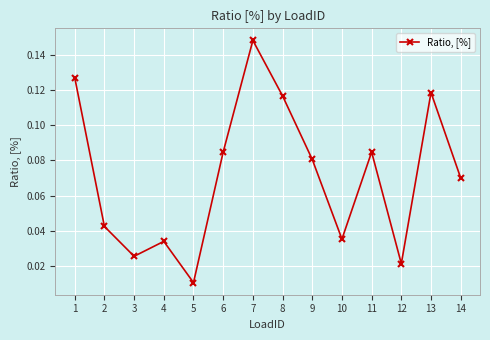

True or false: the data shows 0.0 at 8.

False